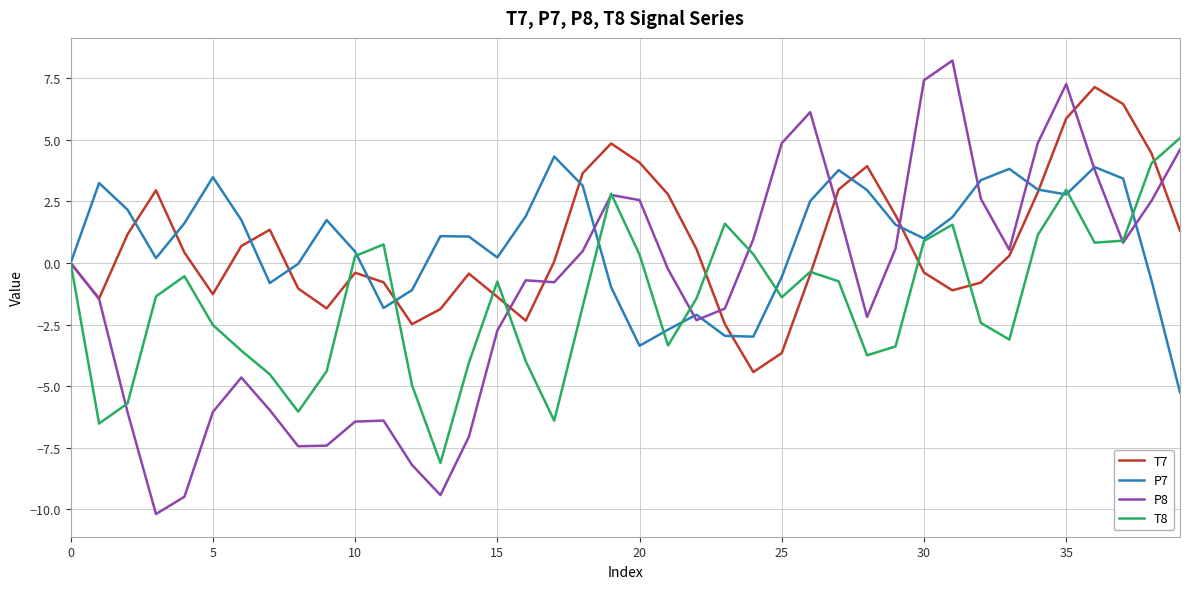

Which series has the largest range (max minus min)?

P8